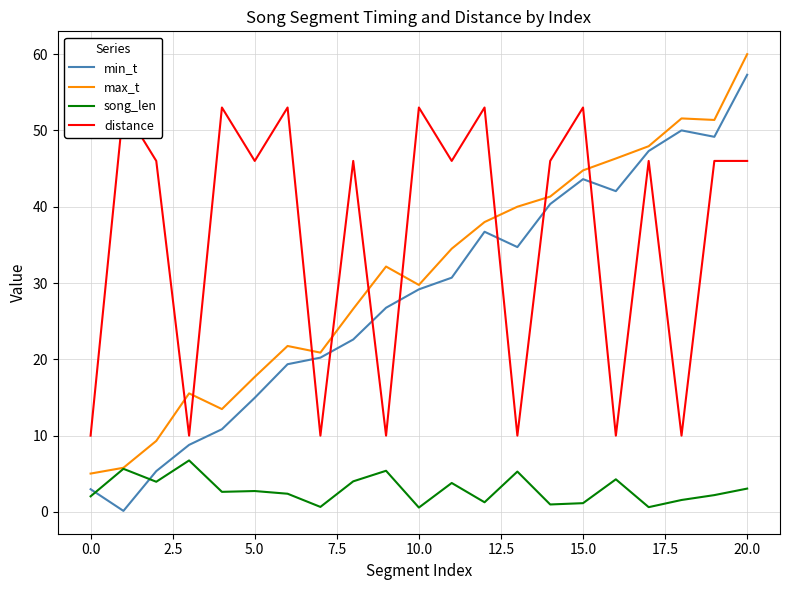

What is the sum of all min_t values?

593.0